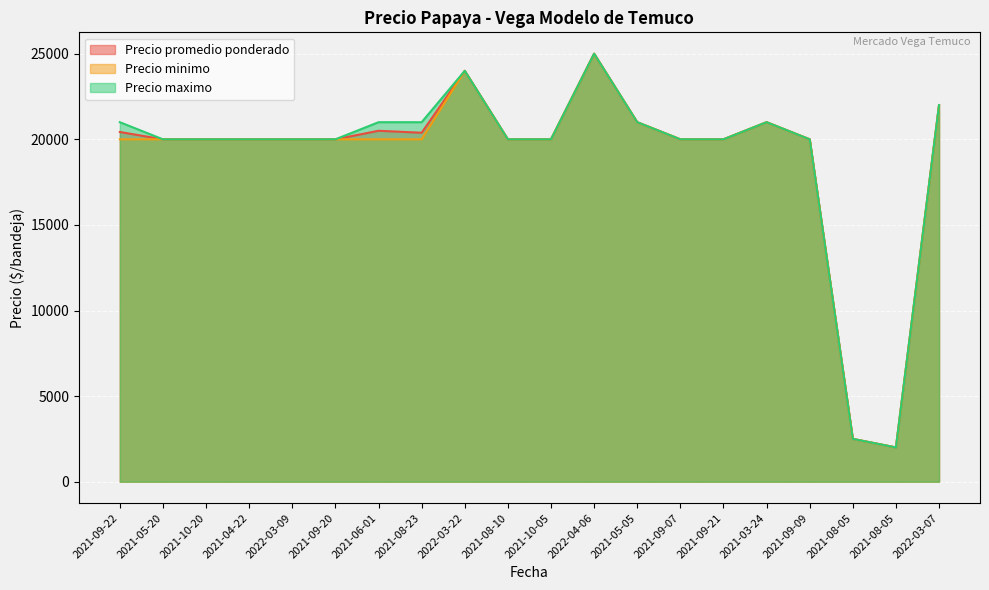

Reading left to right, what are all the values shown in this chart?

Precio promedio ponderado: 2021-09-22=20429	2021-05-20=20000	2021-10-20=20000	2021-04-22=20000	2022-03-09=20000	2021-09-20=20000	2021-06-01=20500	2021-08-23=20385	2022-03-22=24000	2021-08-10=20000	2021-10-05=20000	2022-04-06=25000	2021-05-05=21000	2021-09-07=20000	2021-09-21=20000	2021-03-24=21000	2021-09-09=20000	2021-08-05=2500	2021-08-05=2000	2022-03-07=22000
Precio minimo: 2021-09-22=20000	2021-05-20=20000	2021-10-20=20000	2021-04-22=20000	2022-03-09=20000	2021-09-20=20000	2021-06-01=20000	2021-08-23=20000	2022-03-22=24000	2021-08-10=20000	2021-10-05=20000	2022-04-06=25000	2021-05-05=21000	2021-09-07=20000	2021-09-21=20000	2021-03-24=21000	2021-09-09=20000	2021-08-05=2500	2021-08-05=2000	2022-03-07=22000
Precio maximo: 2021-09-22=21000	2021-05-20=20000	2021-10-20=20000	2021-04-22=20000	2022-03-09=20000	2021-09-20=20000	2021-06-01=21000	2021-08-23=21000	2022-03-22=24000	2021-08-10=20000	2021-10-05=20000	2022-04-06=25000	2021-05-05=21000	2021-09-07=20000	2021-09-21=20000	2021-03-24=21000	2021-09-09=20000	2021-08-05=2500	2021-08-05=2000	2022-03-07=22000